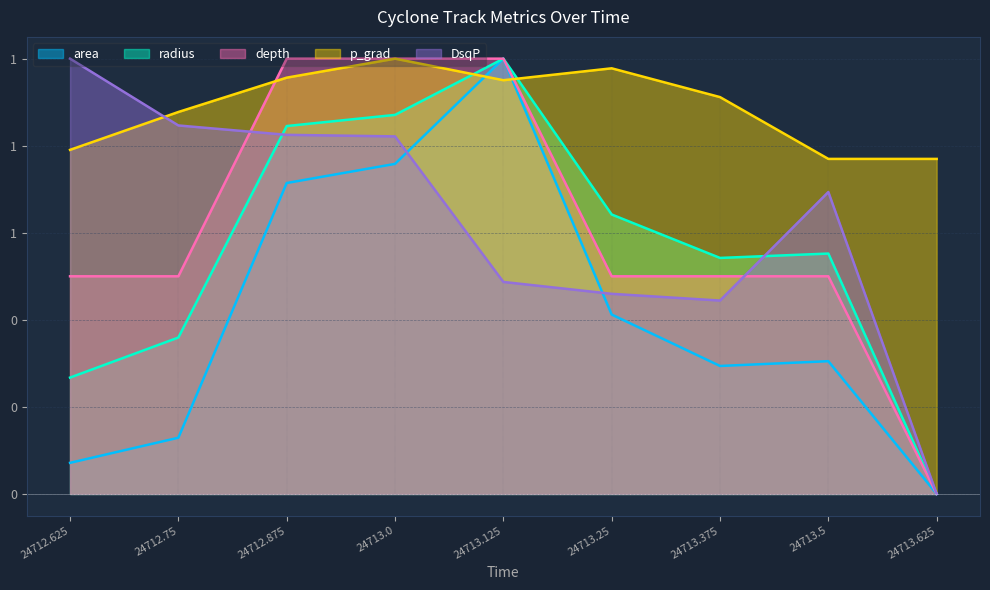

What is the sum of the area values at 24713.25 and 24713.375?

0.7